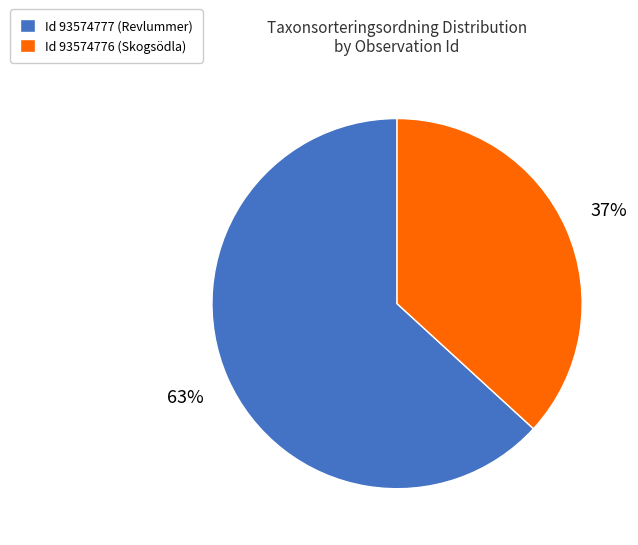

To the nearest percent, what percentage of the pie is Id 93574777 (Revlummer)?

63%